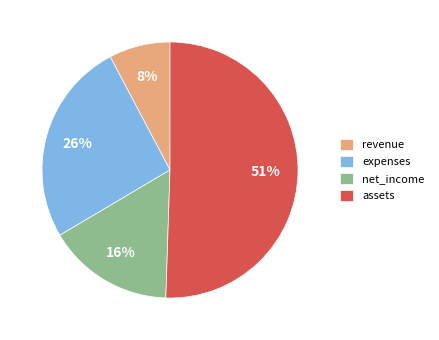

Rank the categories by value from highest to lowest.

assets, expenses, net_income, revenue